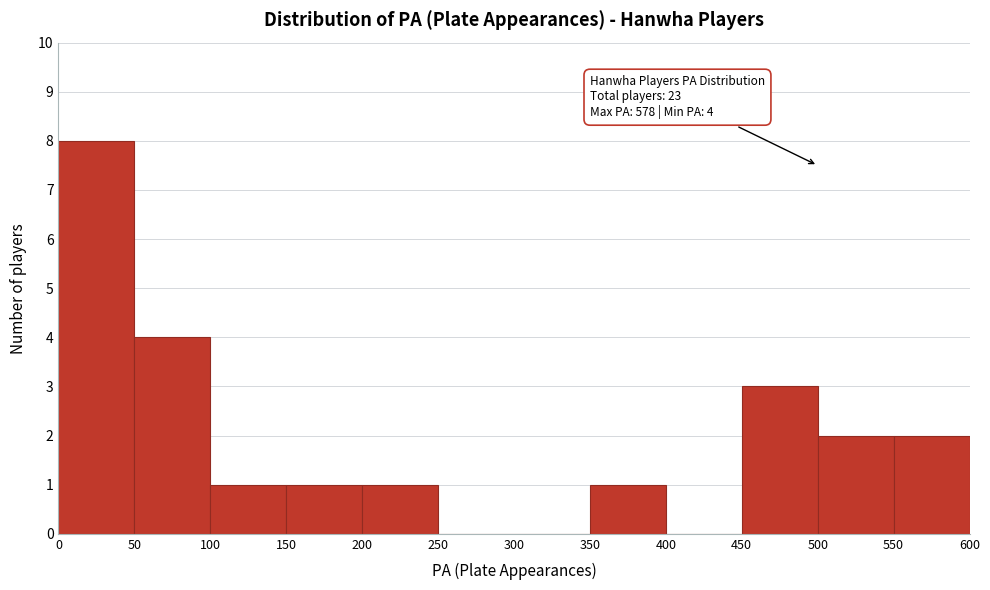

Over which range of the x-axis is the bar tallest?

0 to 50